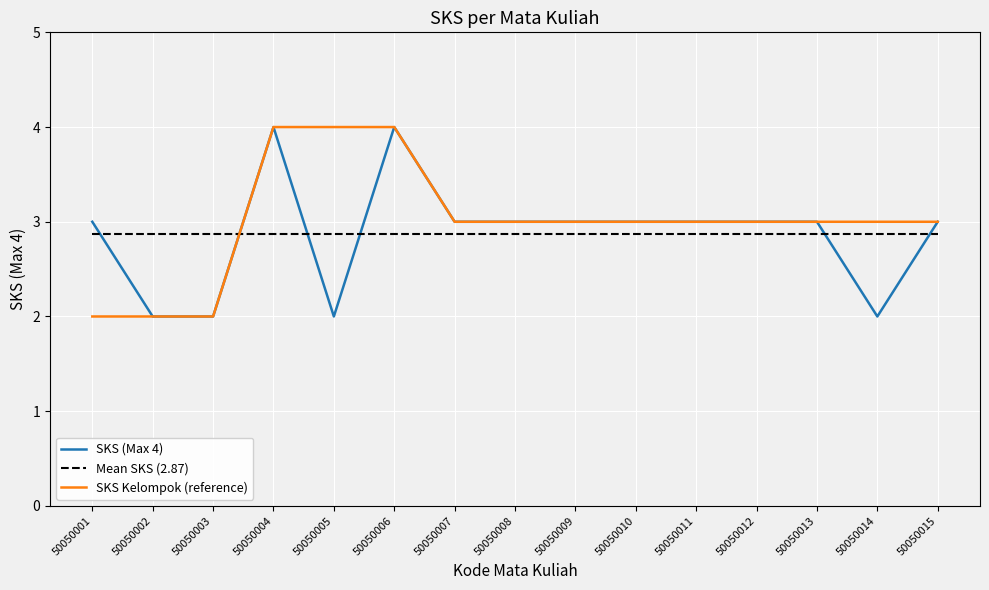

Is it true that SKS (Max 4) equals 1.6 at 50050013?

False